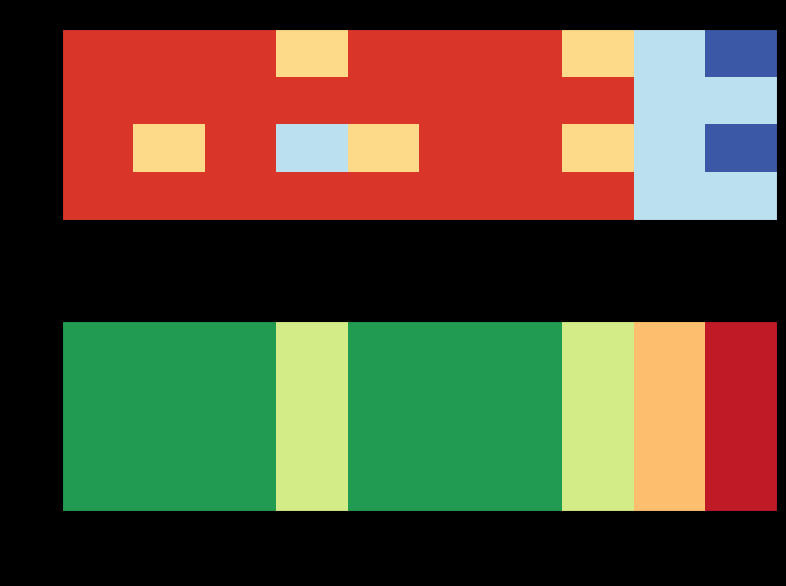

Rank the series by their maximum value, from lowest to highest.

open, high, low, close